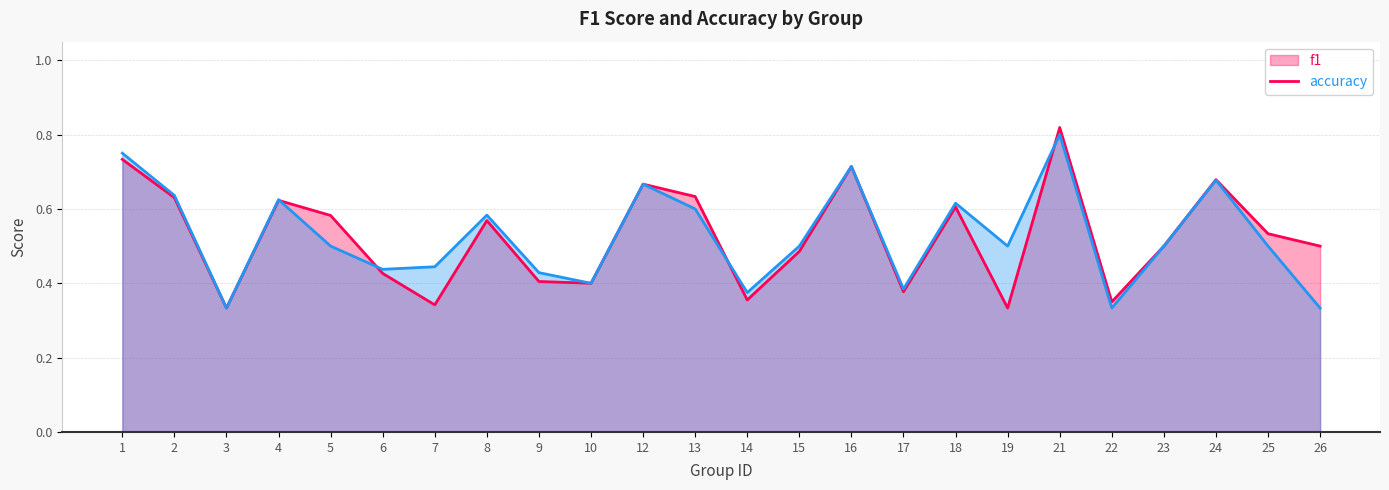

List the labels in order of accuracy value, smallest first.

3, 22, 26, 14, 17, 10, 9, 6, 7, 5, 15, 19, 23, 25, 8, 13, 18, 4, 2, 12, 24, 16, 1, 21